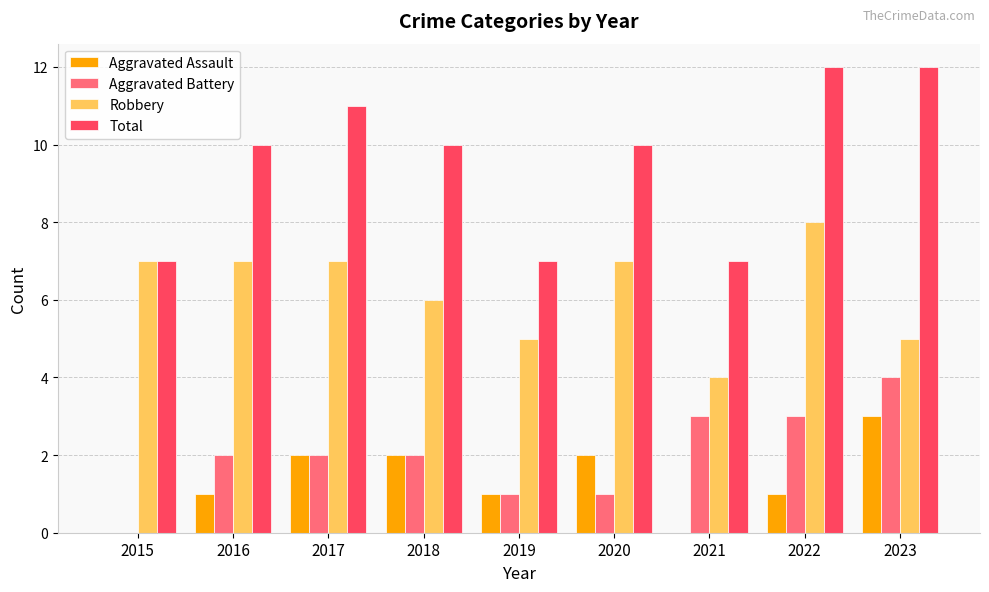

What is the sum of all Total values?

86